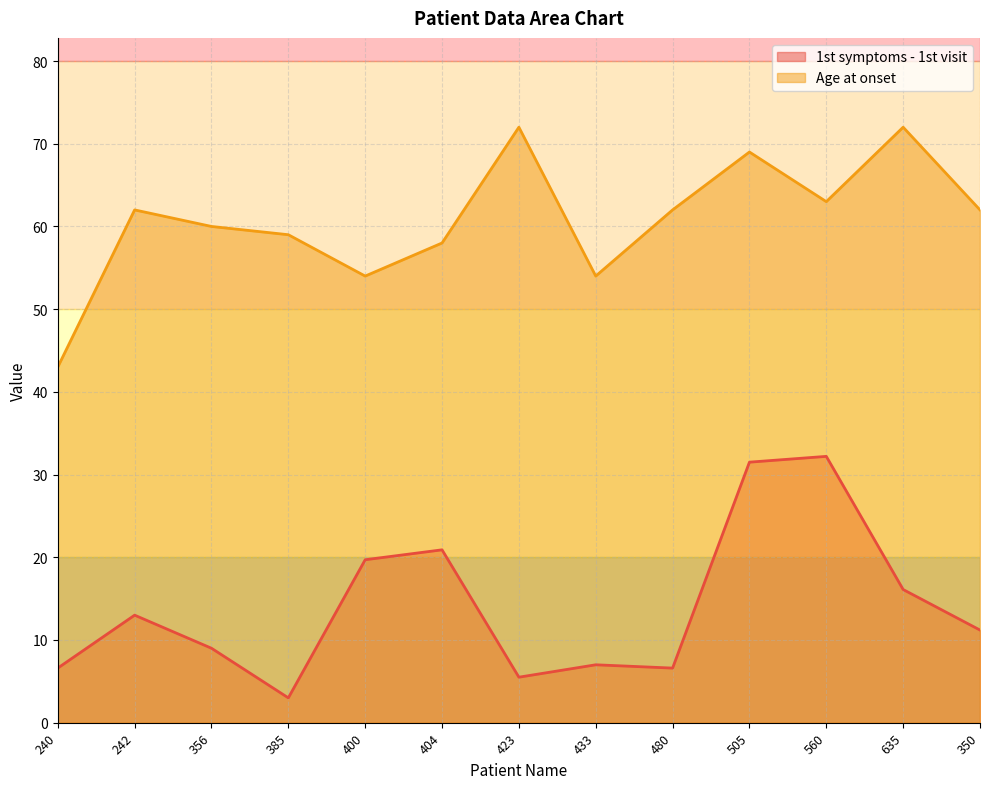

At which category does the chart reach its peak across all series?

423